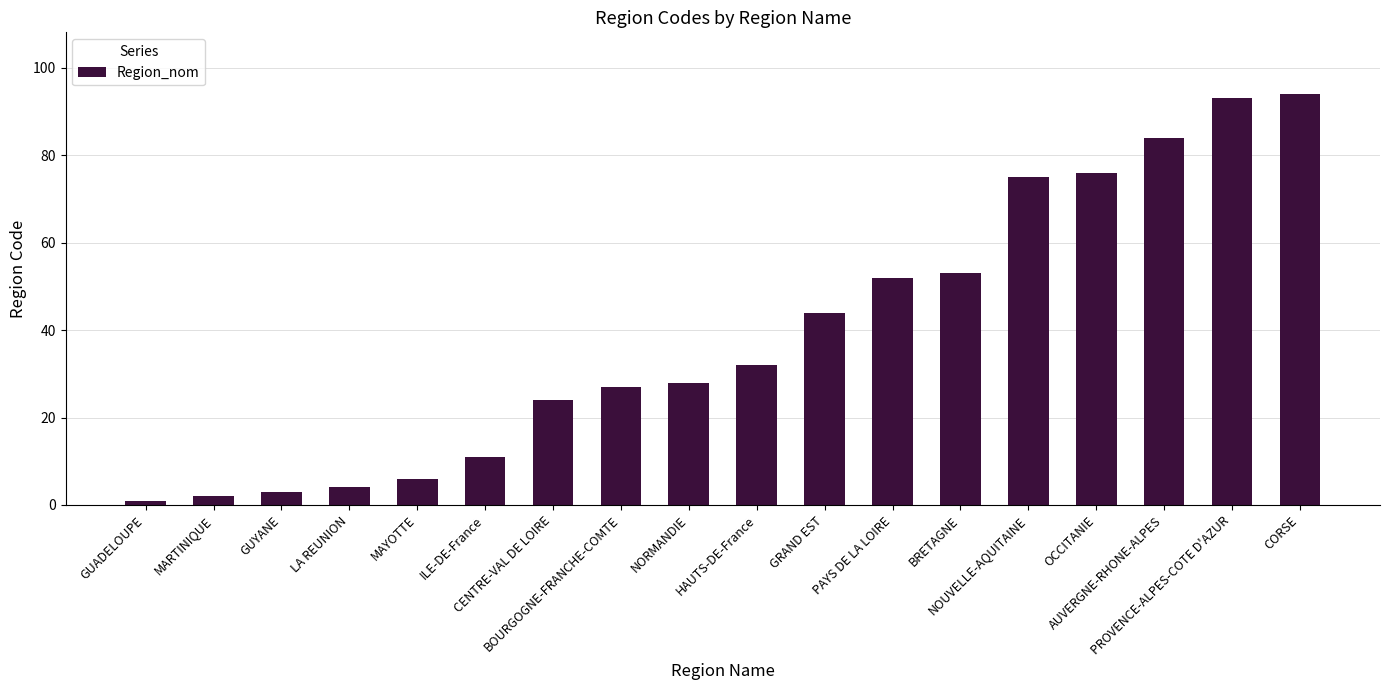

What is the value of the 16th bar from the left?

84